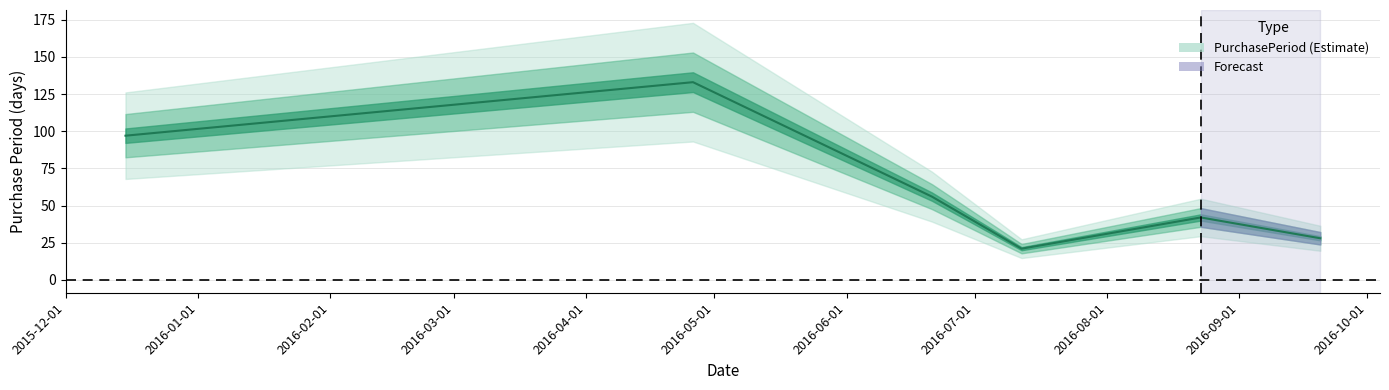

Is it true that the value at 2016-07-12 is 21?

True